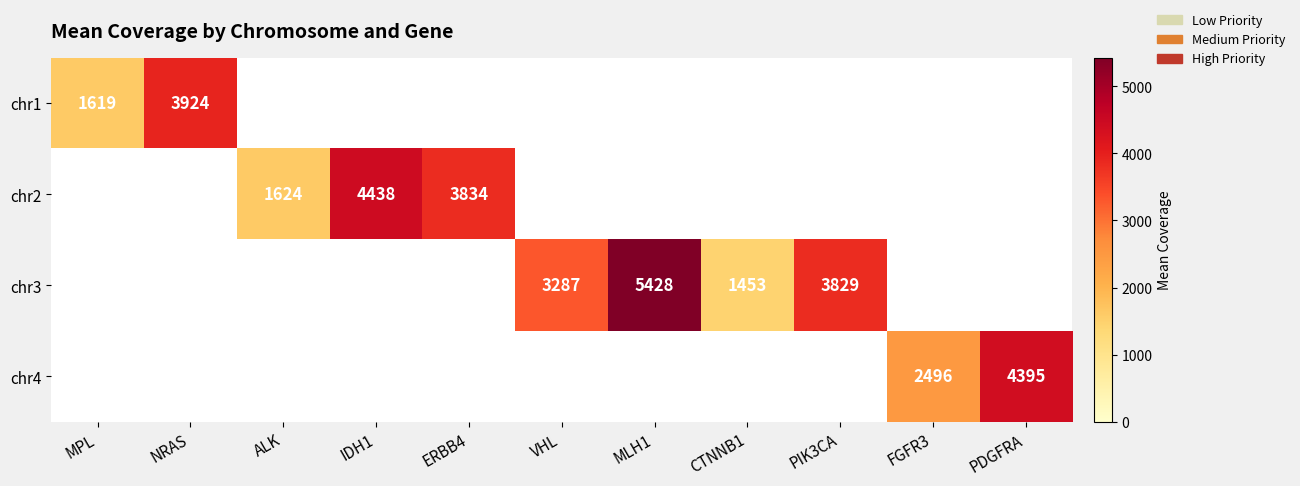

The chr4 series shows 3764 at FGFR3. True or false?

False